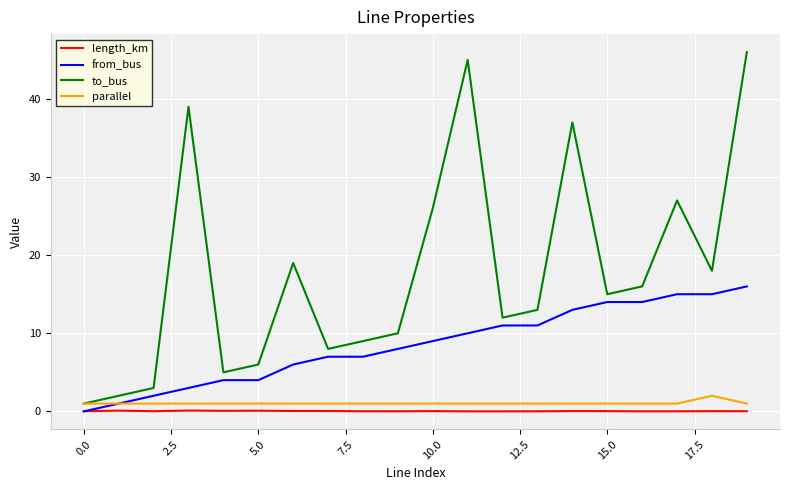

What is the maximum value for parallel?

2.0